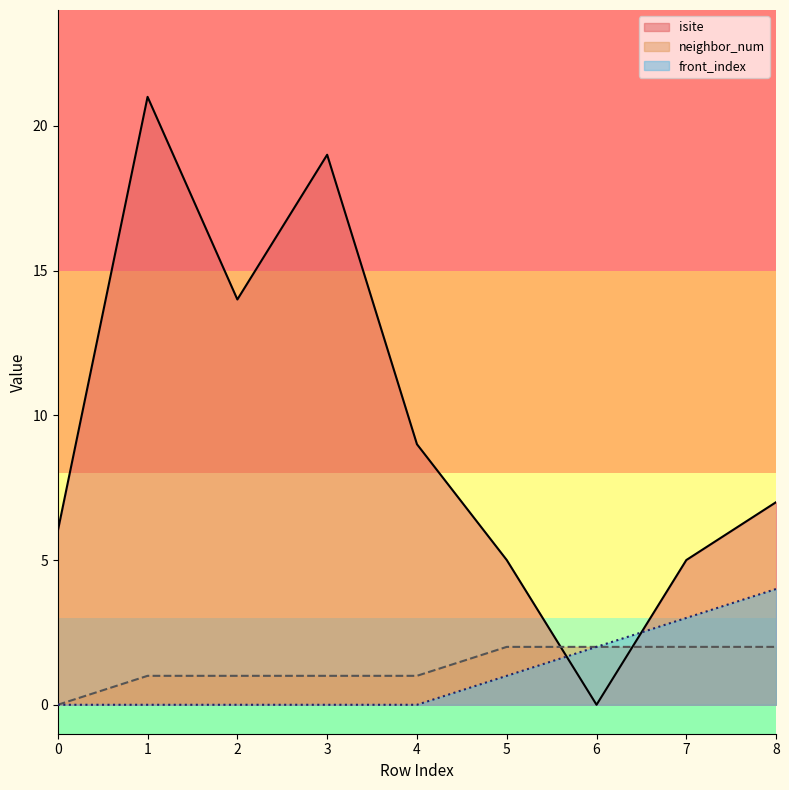

Reading left to right, what are all the values shown in this chart?

isite: 0=6	1=21	2=14	3=19	4=9	5=5	6=0	7=5	8=7
neighbor_num: 0=0	1=1	2=1	3=1	4=1	5=2	6=2	7=2	8=2
front_index: 0=0	1=0	2=0	3=0	4=0	5=1	6=2	7=3	8=4